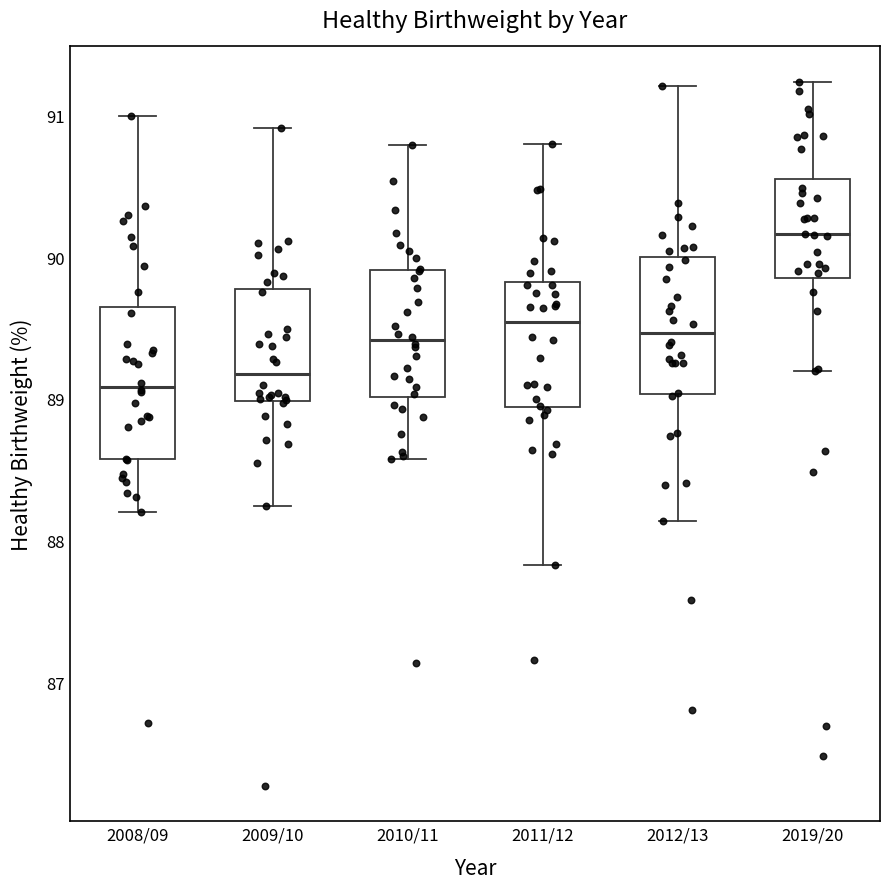

Where does the median line of the box for 2019/20 sit on the y-axis? The values are not printed on the chart, so give them approximately, as read against the axis.

90.2